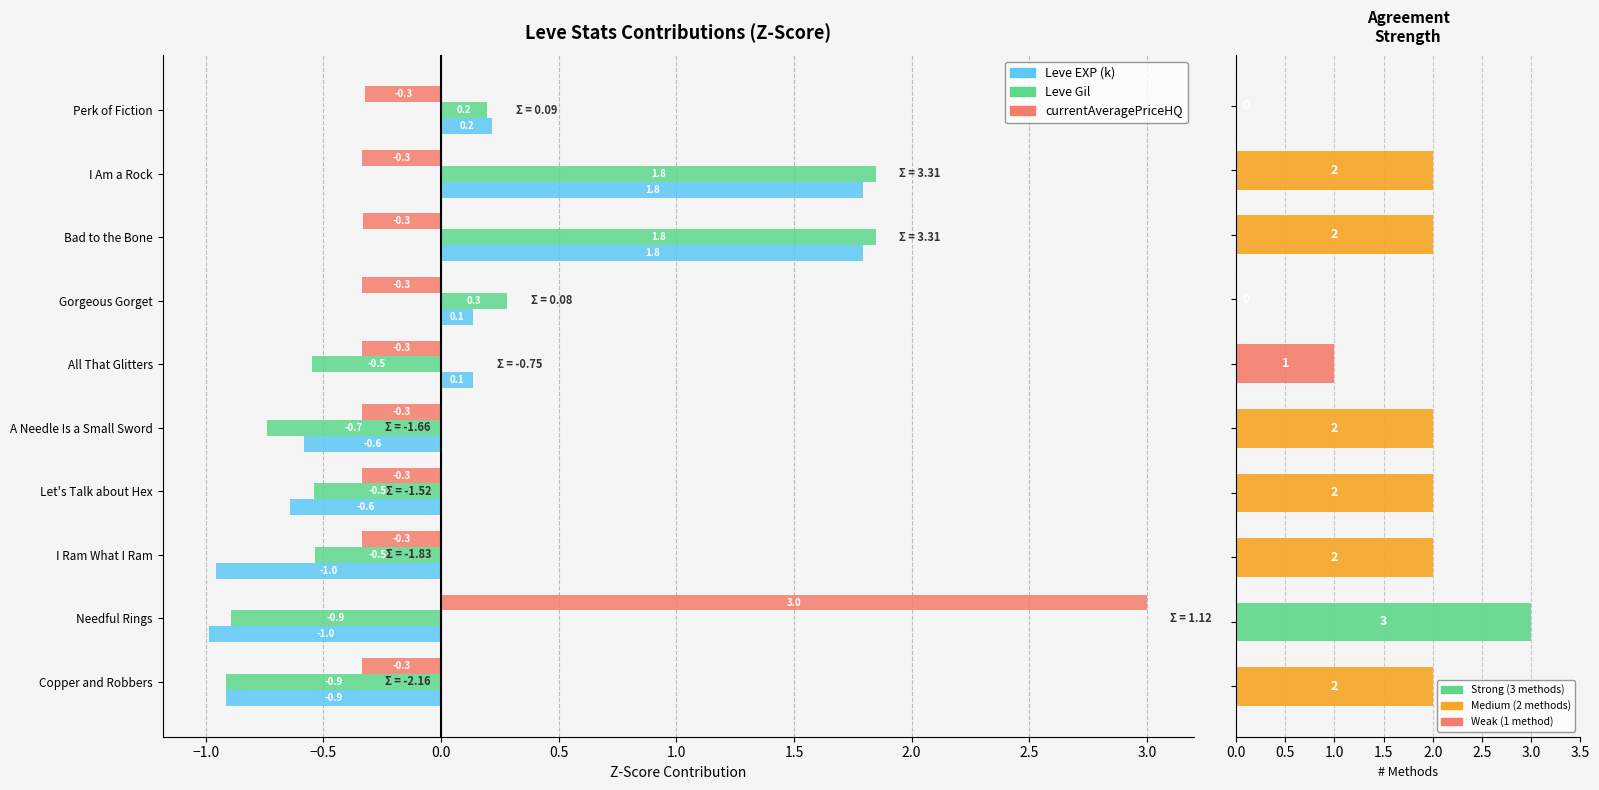

At how many categories does at least one series exceed 0?

6